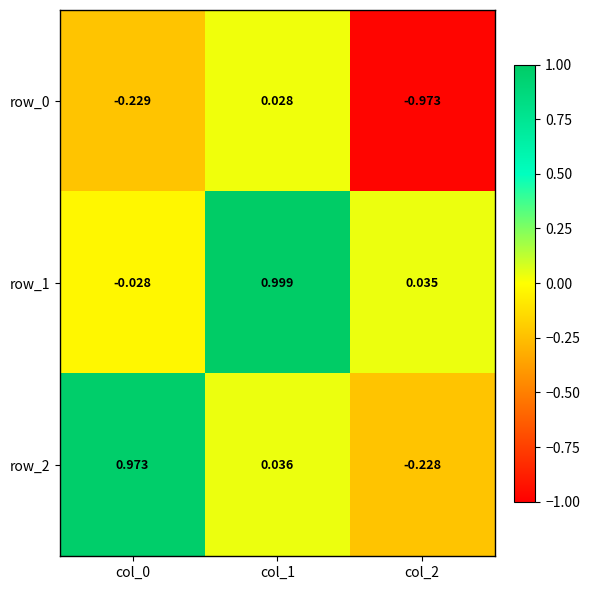

Which label corresponds to the smallest value in the chart?

col_2